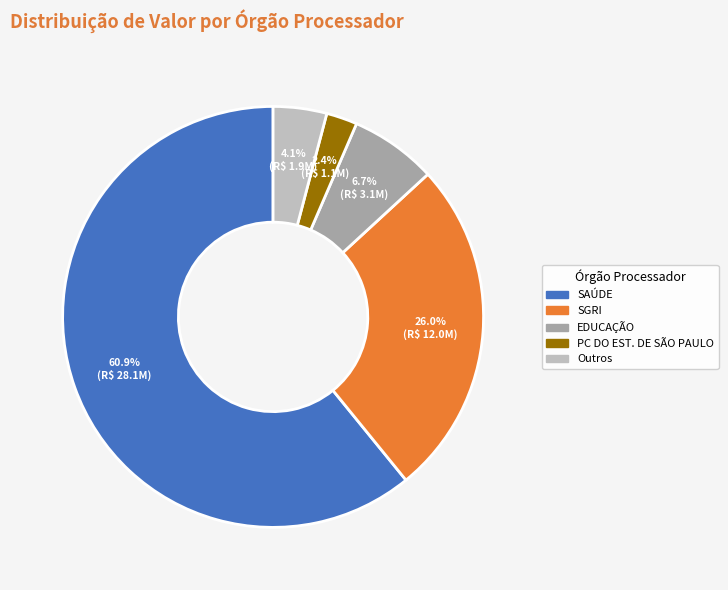

The SGRI slice represents 19% of the pie. True or false?

False